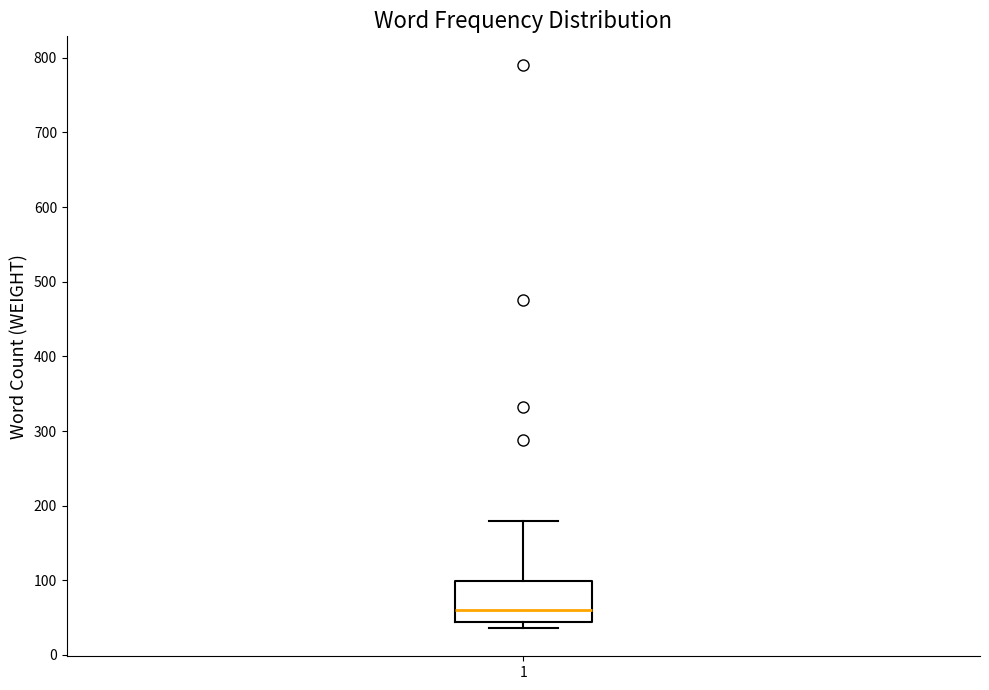

Transcribe this box plot: give where the median line is, the range the box spans, and where the two whiskers end, as read against the y-axis. The values are not printed on the chart, so give them approximately, as read against the axis.

median 60, box 40 to 100, whiskers 40 (just below the box's lower edge) to 180